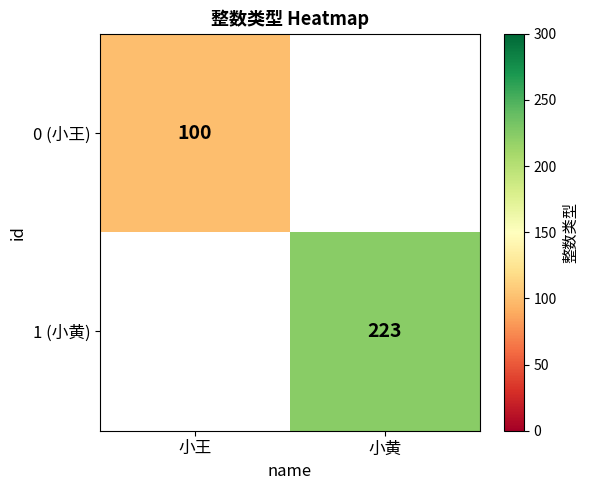

True or false: 0 (小王) has a value of 34 at 小王.

False